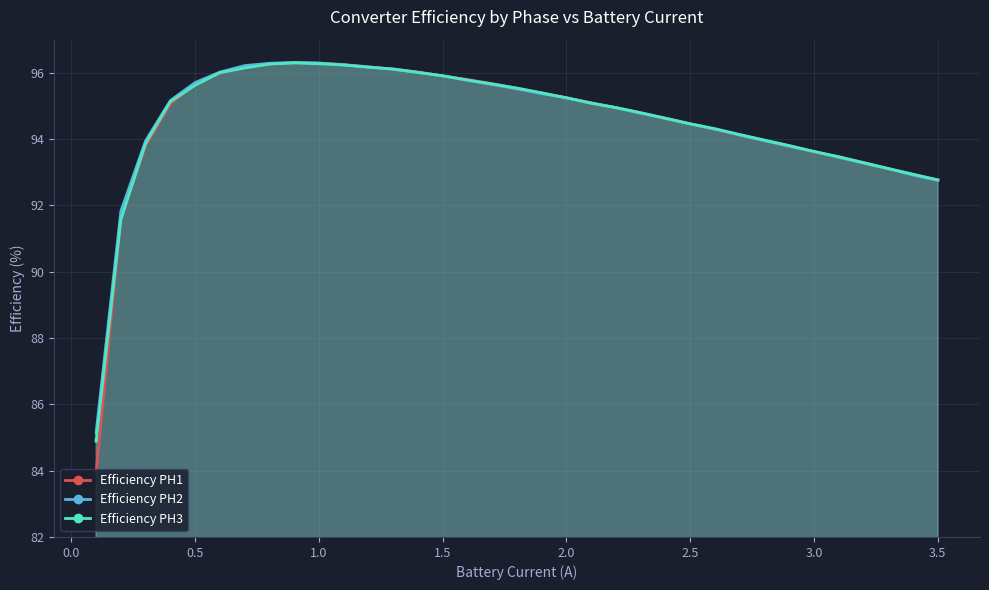

What is the maximum value shown in the chart?

96.3